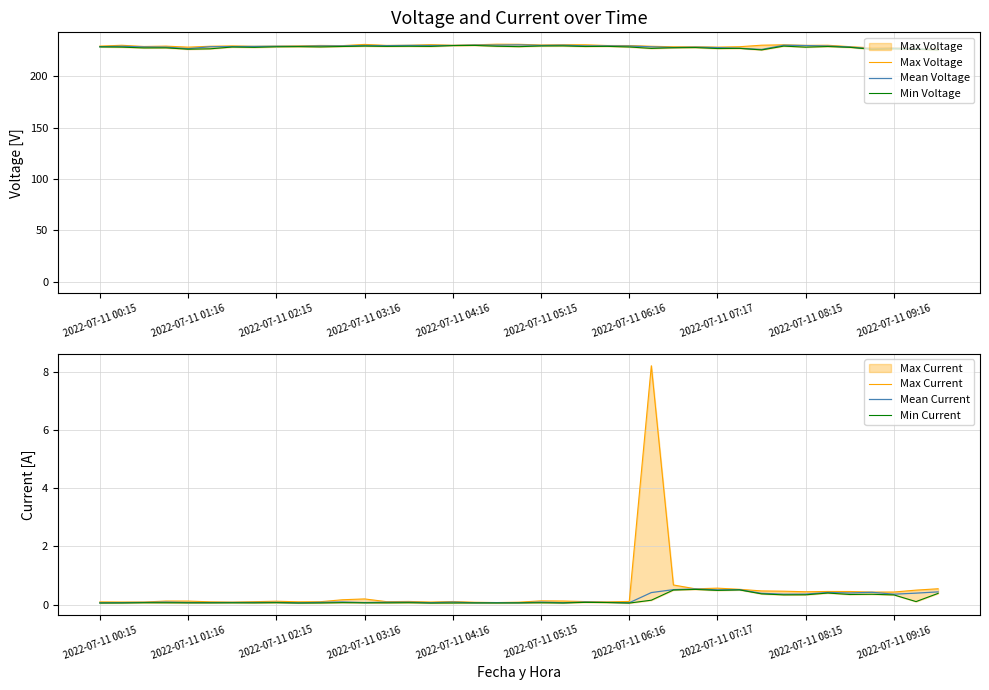

In Min Current, how many points are lower than both neighbors (excluding endpoints)?

12